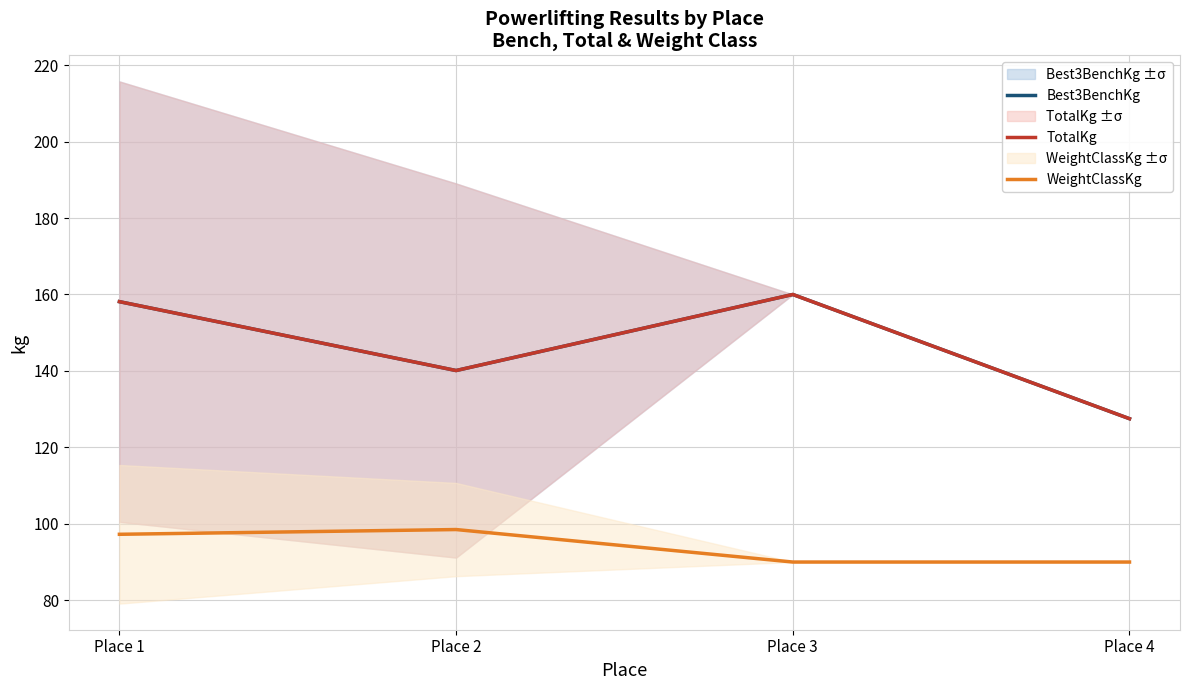

Which series changed the most between Place 1 and Place 3?

WeightClassKg